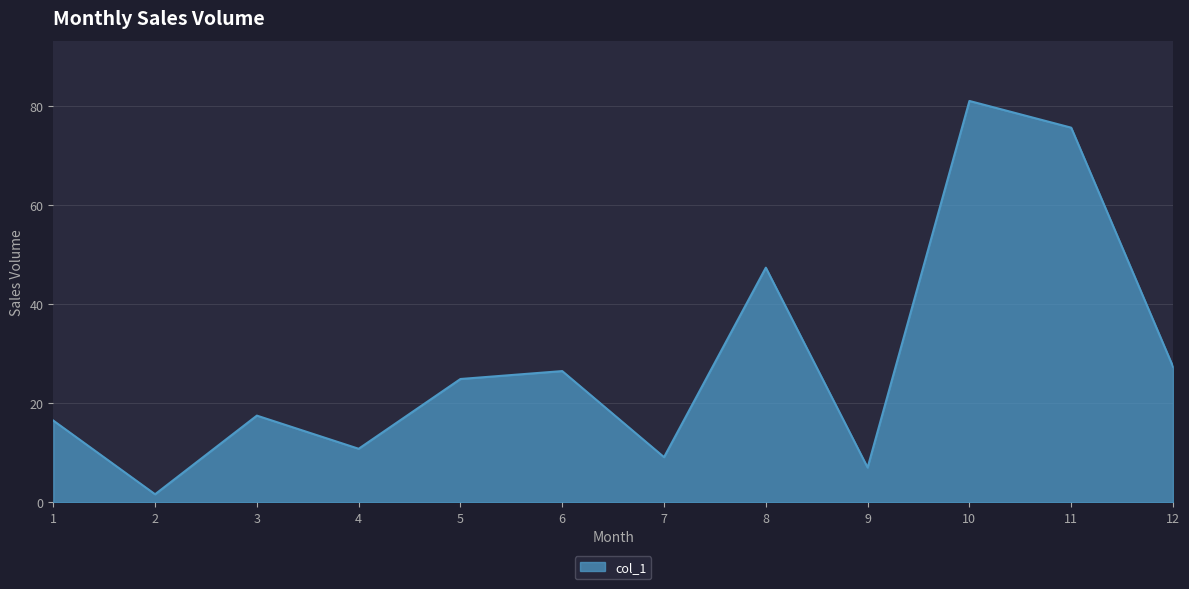

Is it true that the value at 3 is 30.6?

False